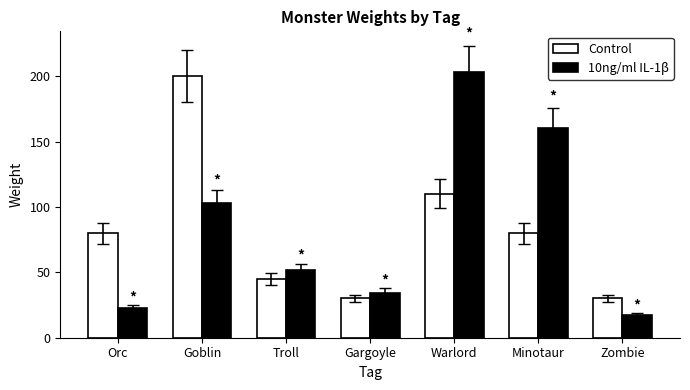

Rank the series by their maximum value, from highest to lowest.

10ng/ml IL-1β, Control